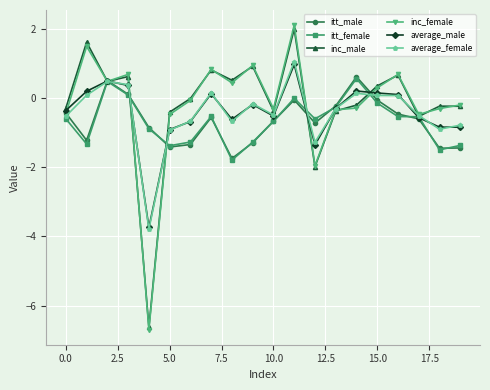

Which series has the largest range (max minus min)?

inc_female